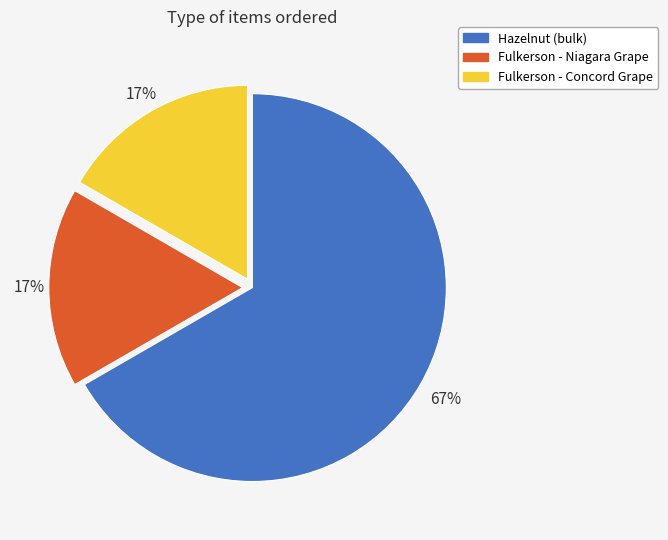

What is the largest slice in the pie chart?

Hazelnut (bulk)